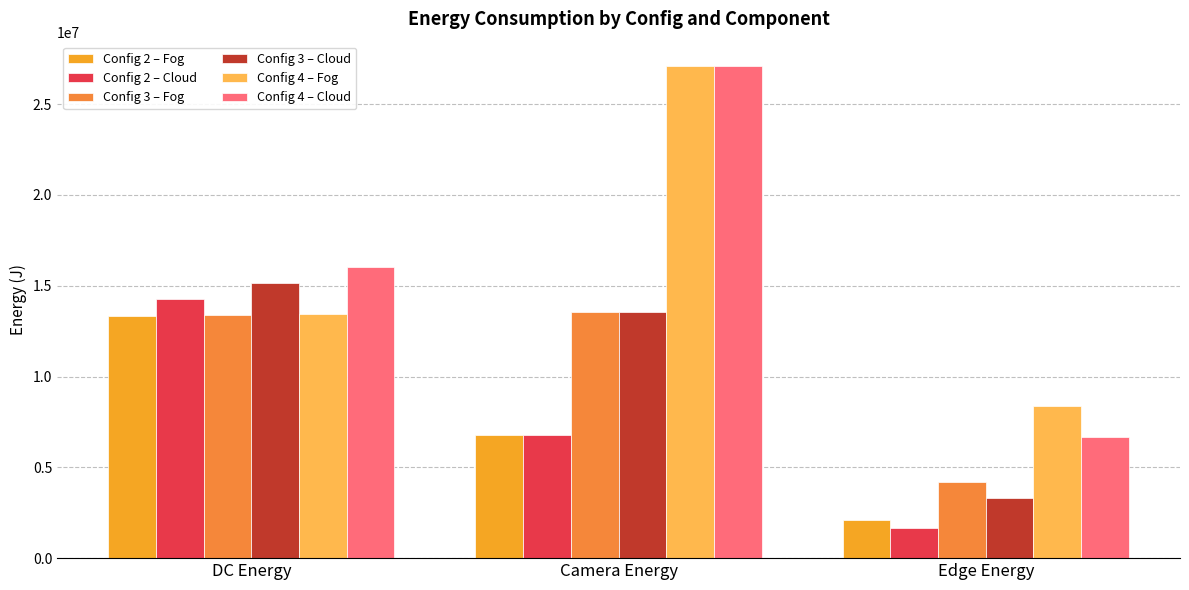

Are the bars grouped side by side (vs. stacked)?

Yes